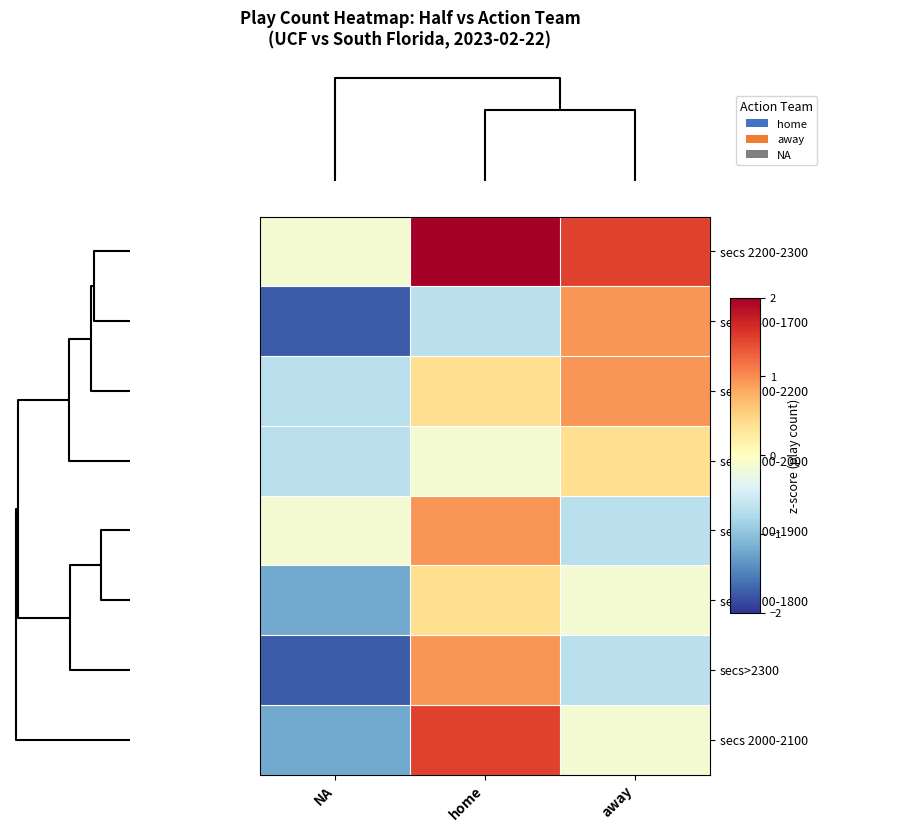

List the series in order of their peak value, lowest first.

secs 1900-2000, secs 1700-1800, secs 1600-1700, secs 2100-2200, secs 1800-1900, secs>2300, secs 2000-2100, secs 2200-2300